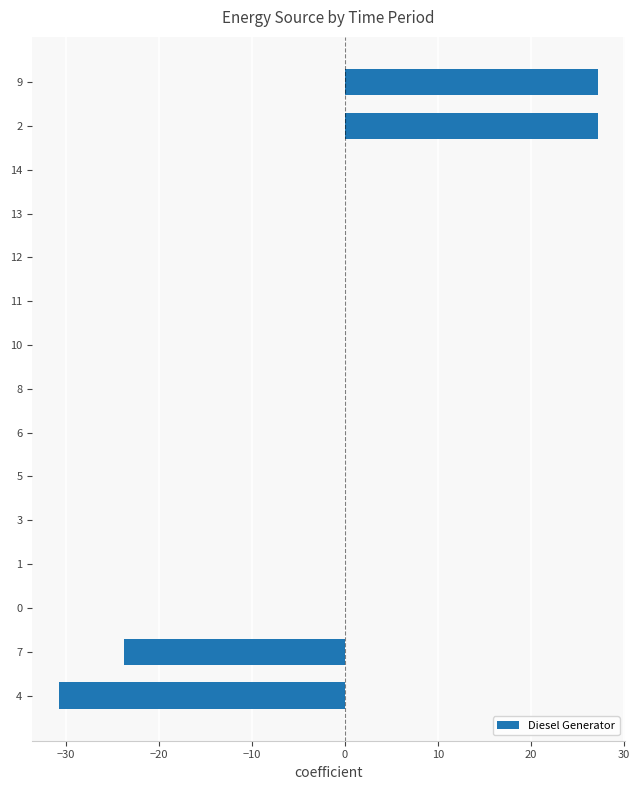

The chart shows a value of 0.0 at 10. True or false?

True